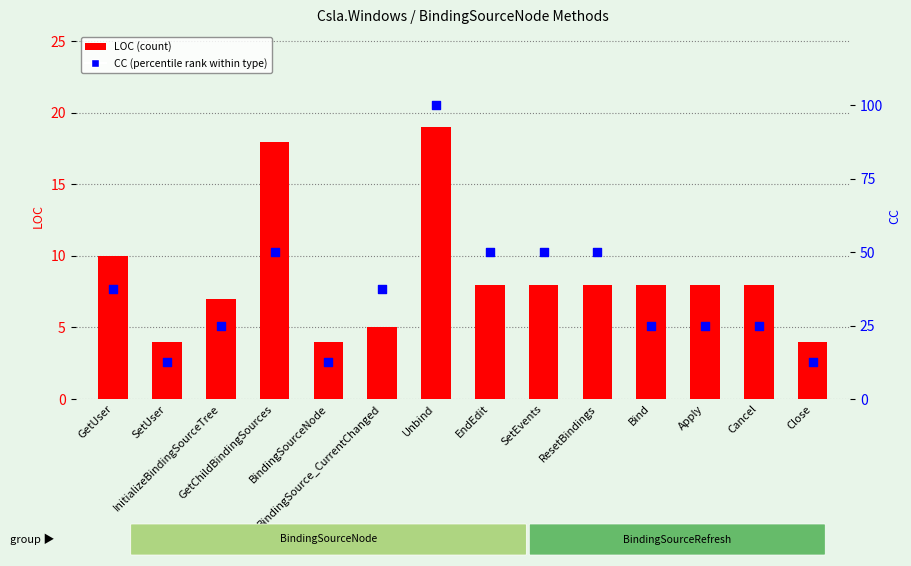

Which series contains the lowest Y value?

LOC (count)